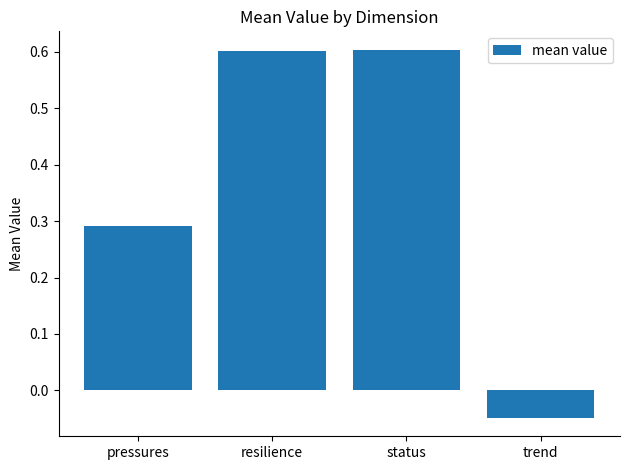

How many categories are shown in the chart?

4